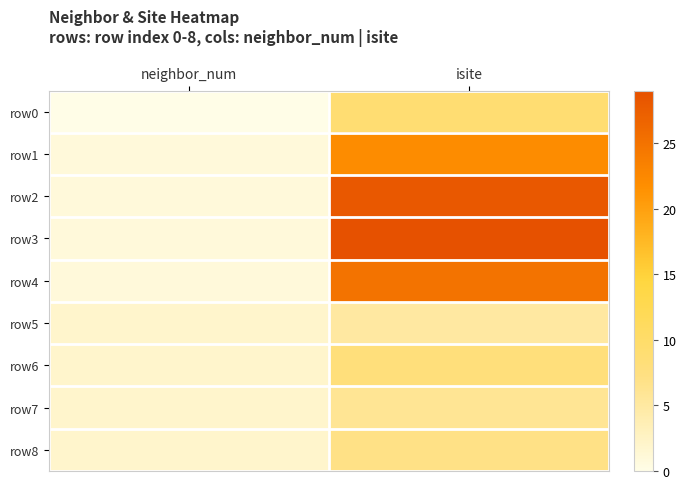

Which series has the largest range (max minus min)?

row3